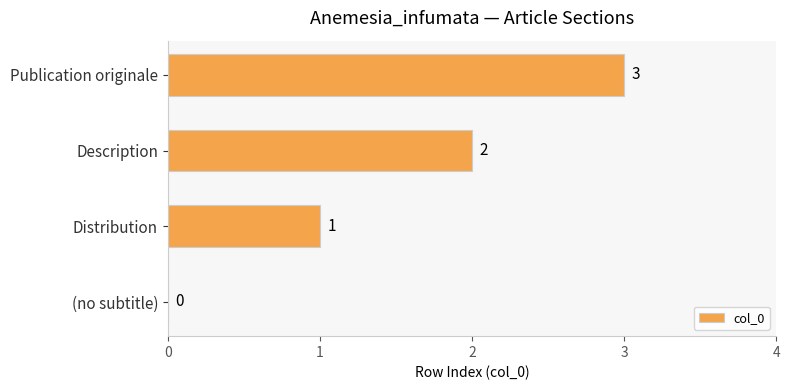

Are the bars grouped side by side (vs. stacked)?

No